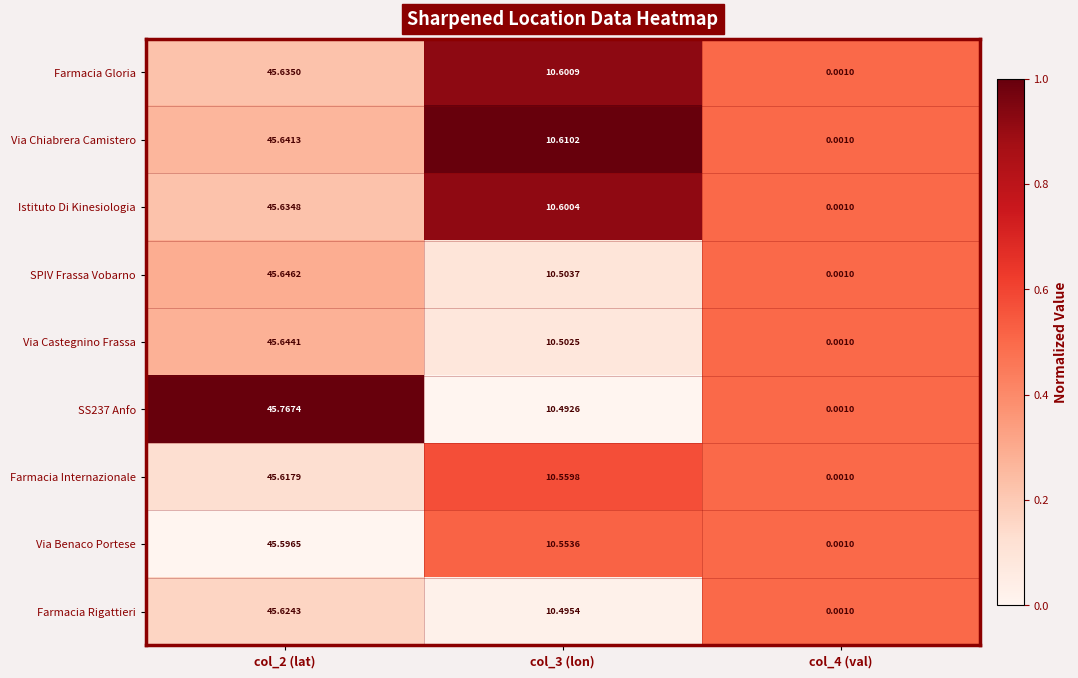

Between col_3 (lon) and col_4 (val), which series saw the biggest shift?

Via Chiabrera Camistero